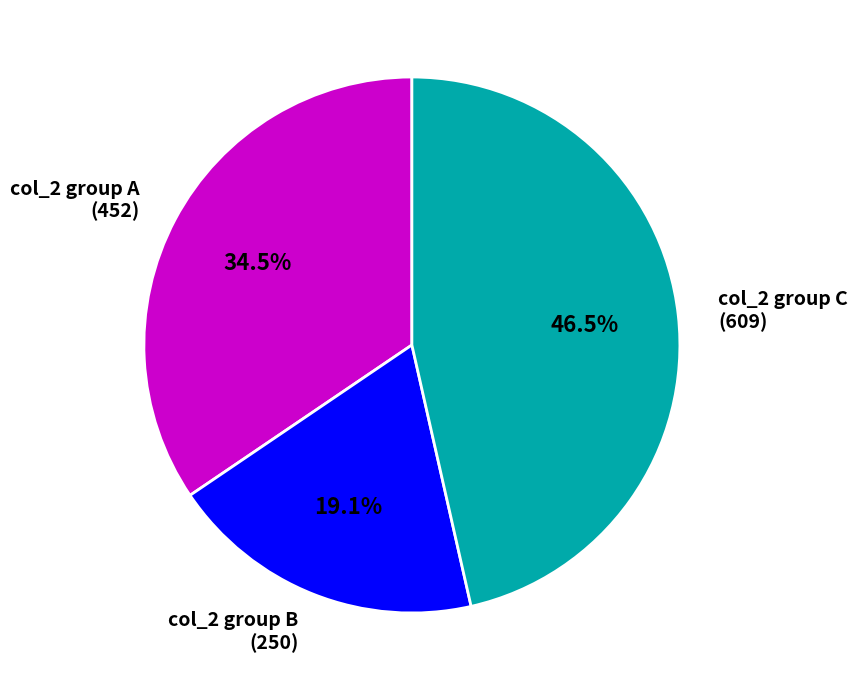

Combined, do col_2 group C (609) and col_2 group B (250) account for over 50%?

Yes